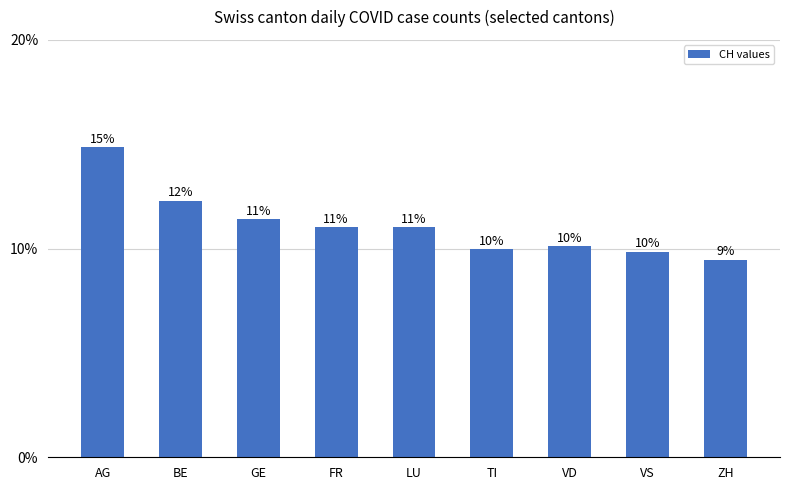

Are the bars grouped side by side (vs. stacked)?

No